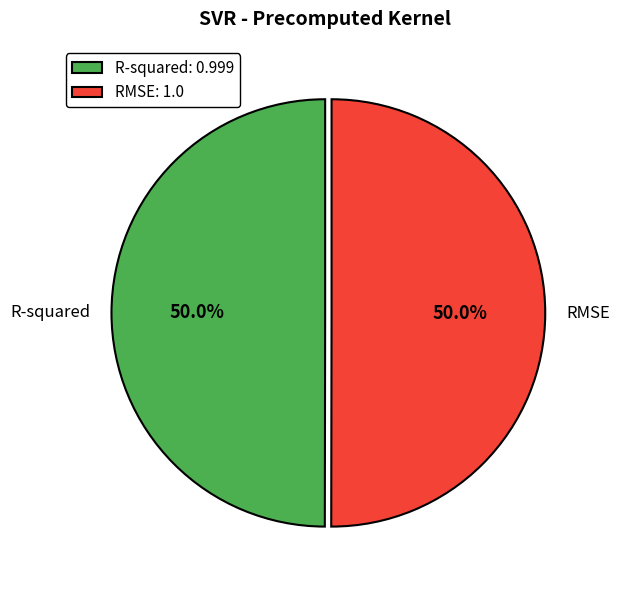

How many segments does this pie chart have?

2